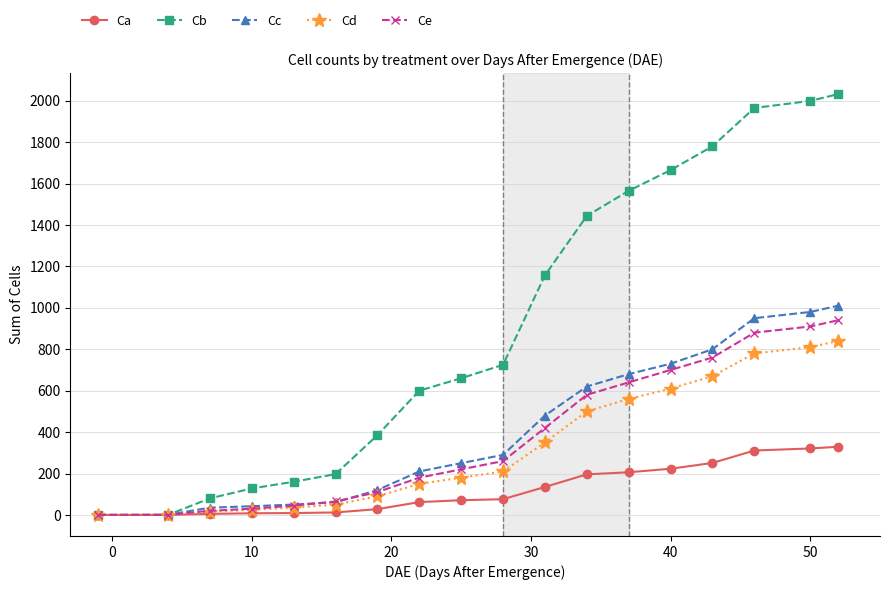

What is the value of the Cd point at the 6th from the left?

50